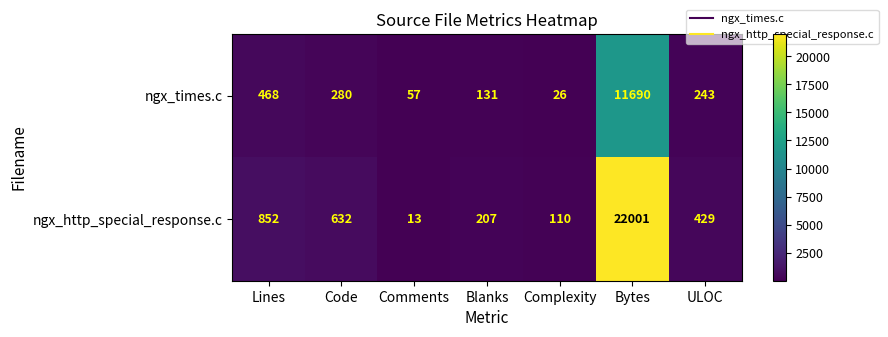

At how many categories does at least one series exceed 19130?

1